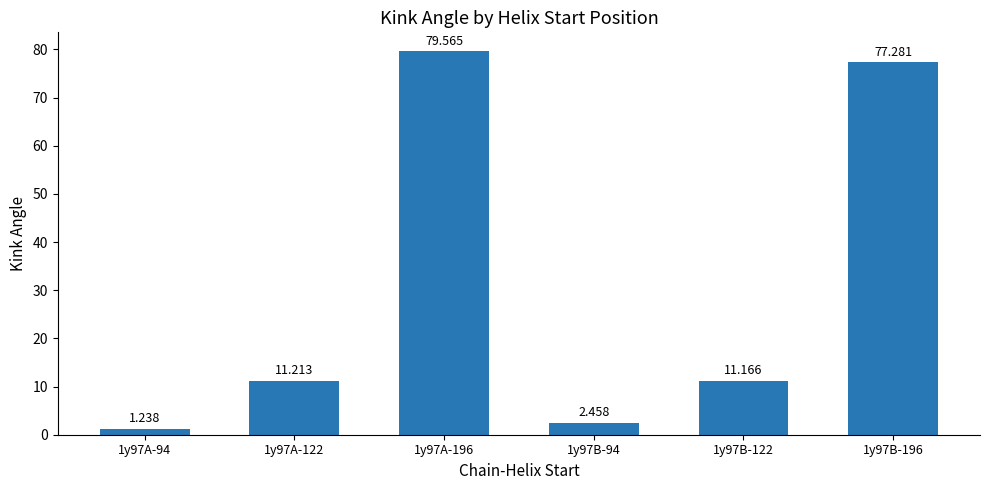

What is the ratio of the value at 1y97B-94 to the value at 1y97B-122?

0.2